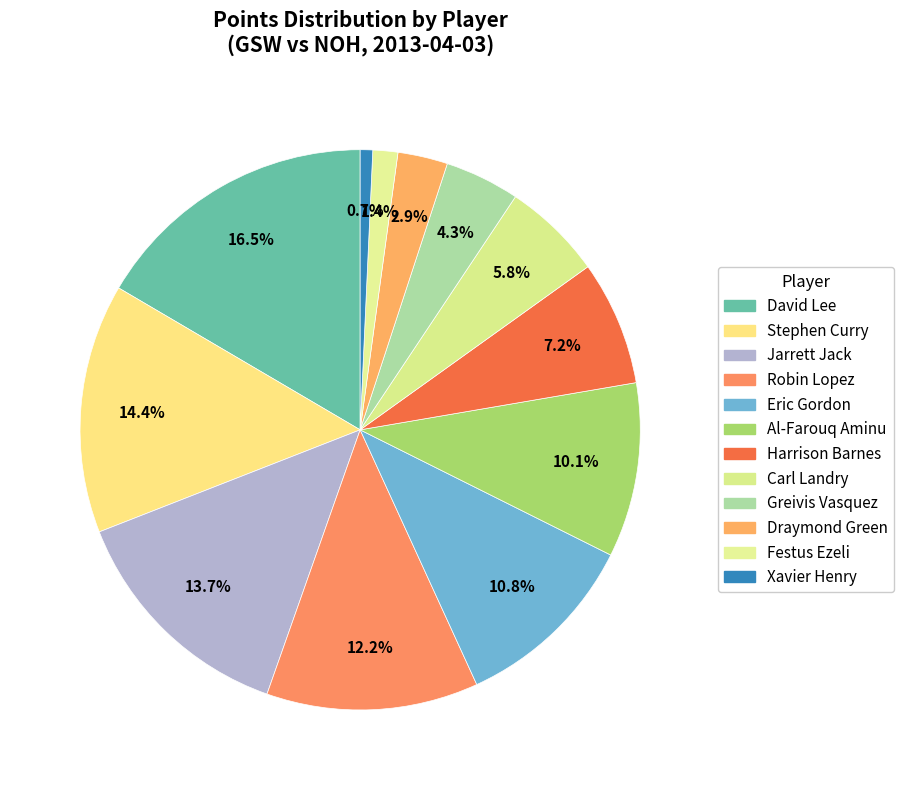

Which category has the biggest portion of the pie?

David Lee